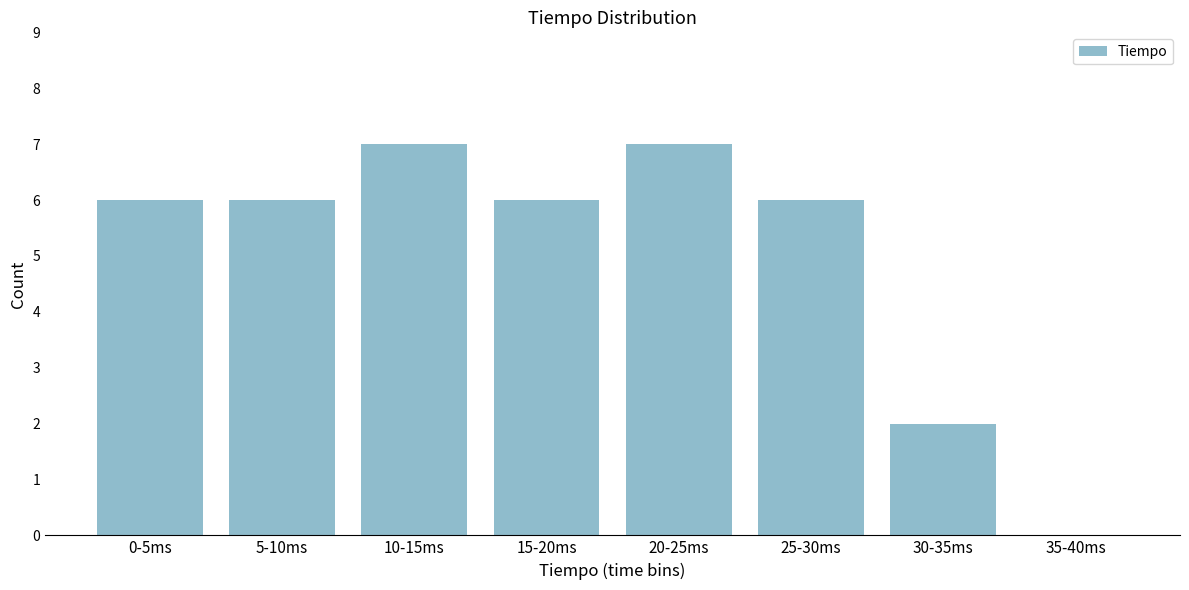

Reading left to right, transcribe all the data shown in this chart.

0-5ms=6	5-10ms=6	10-15ms=7	15-20ms=6	20-25ms=7	25-30ms=6	30-35ms=2	35-40ms=0